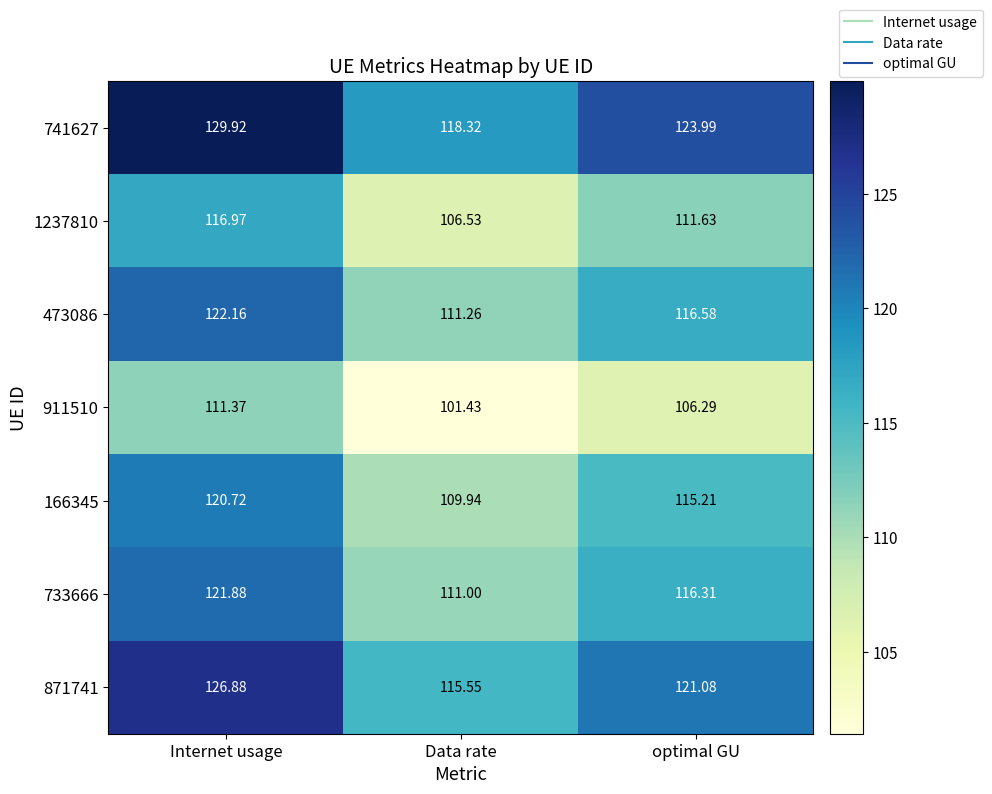

What is the total value across all series at Data rate?

774.0